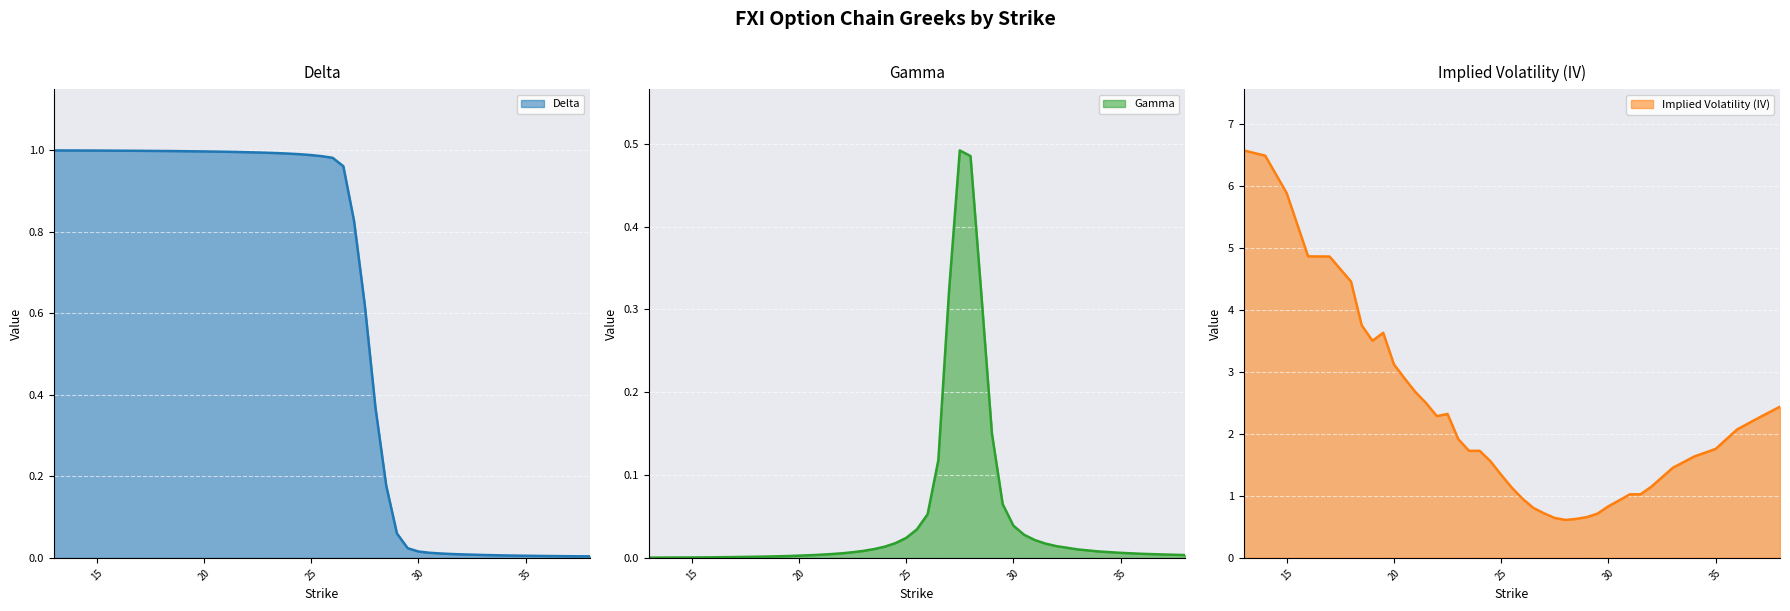

How many interior local peaks does the iv series have?

2